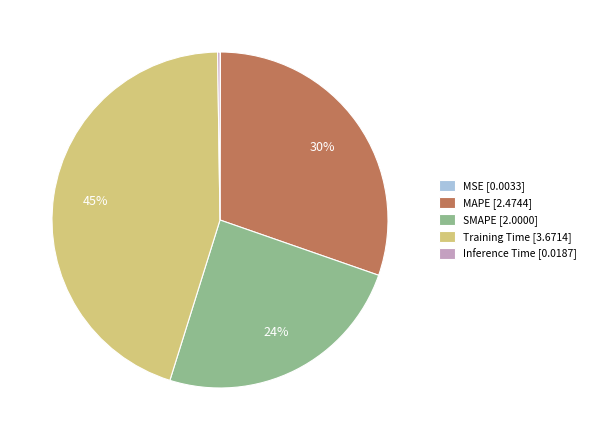

To the nearest percent, what is the difference between the largest and smallest slice percentages?

45%